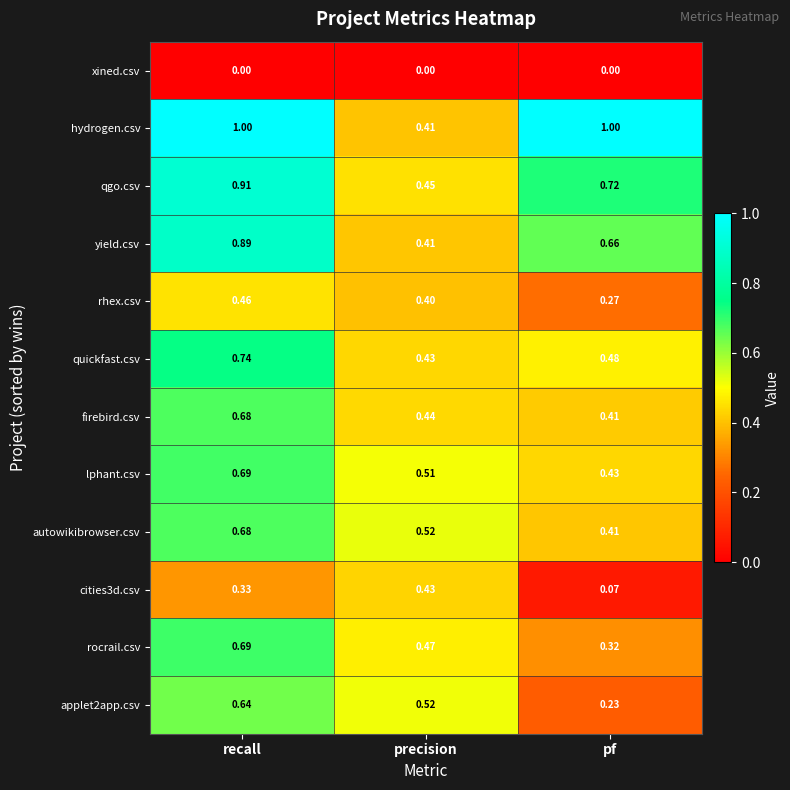

Which category has the highest value in the applet2app.csv series?

recall